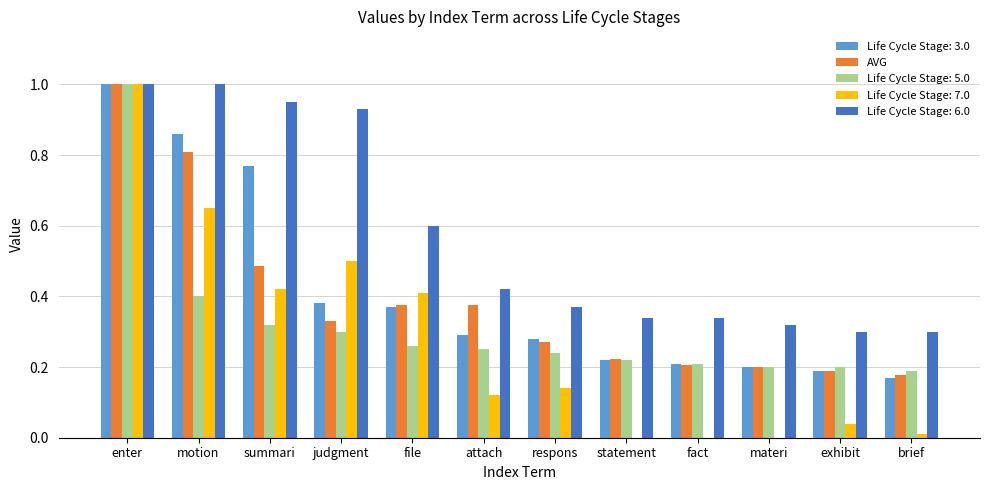

What is the sum of the Life Cycle Stage: 6.0 values at respons and file?

1.0